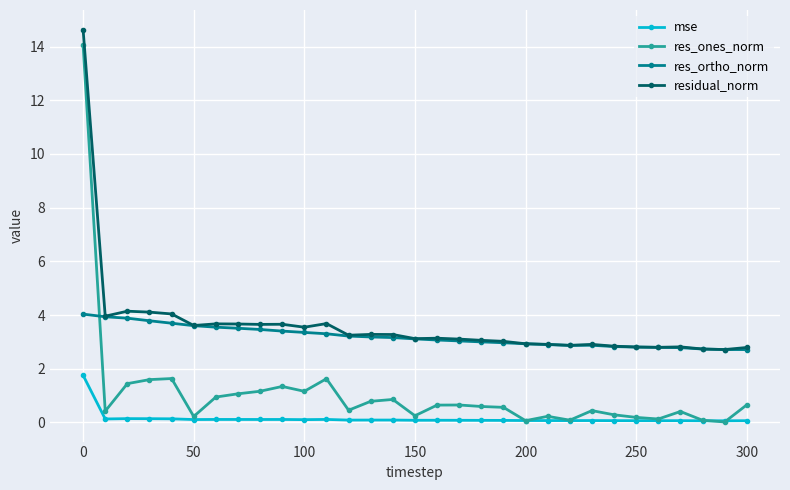

How many series are shown in this chart?

4